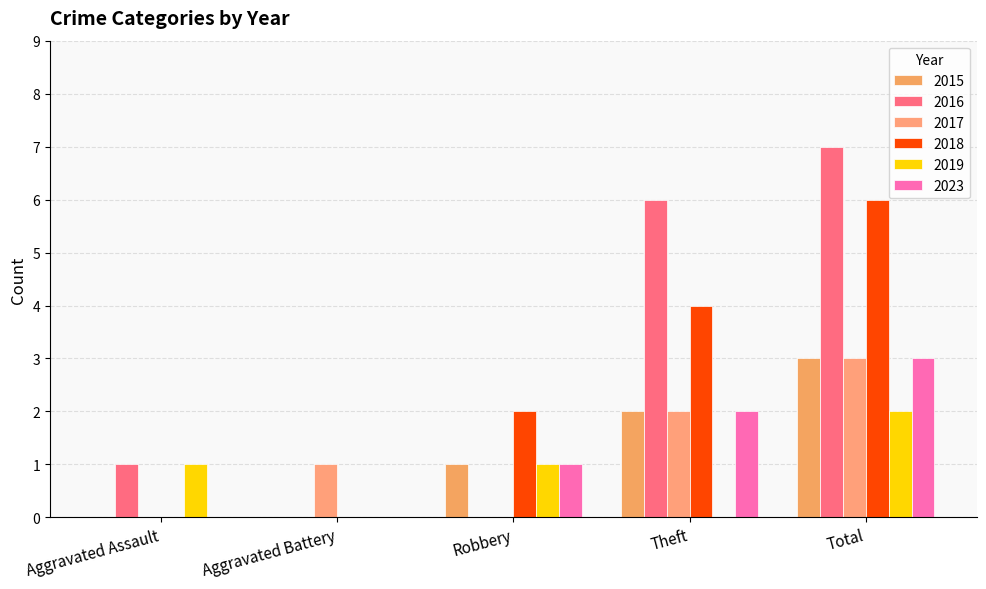

The 2015 series shows 2 at Aggravated Assault. True or false?

False